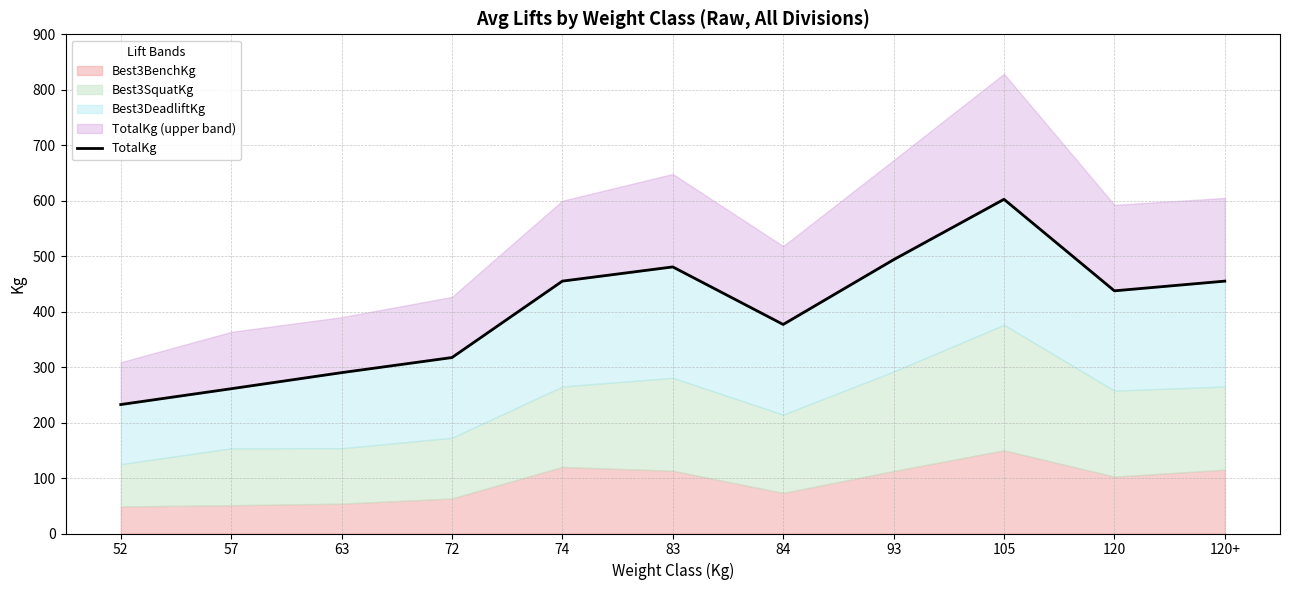

The chart shows a value of 437.5 at 120. True or false?

True